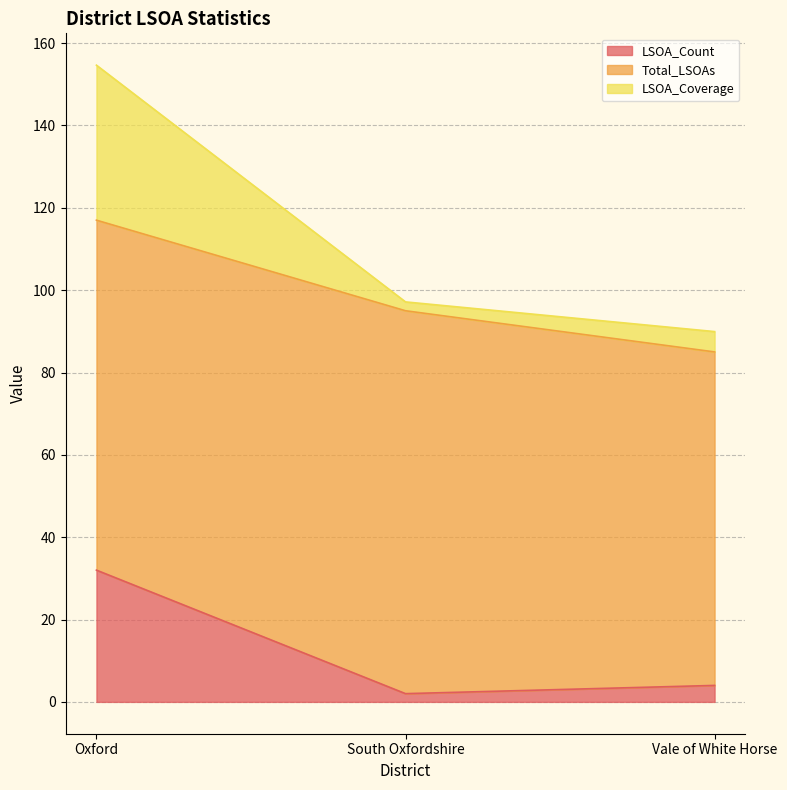

Reading left to right, what are the values for LSOA_Count?

32.0	2.0	4.0